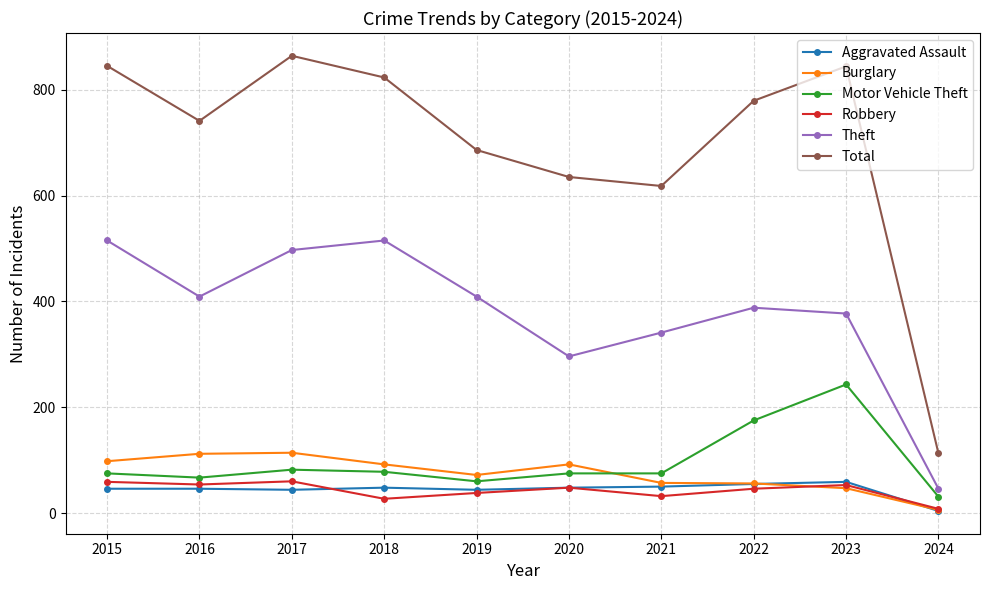

What is the value of the Motor Vehicle Theft point at the 8th from the left?

175